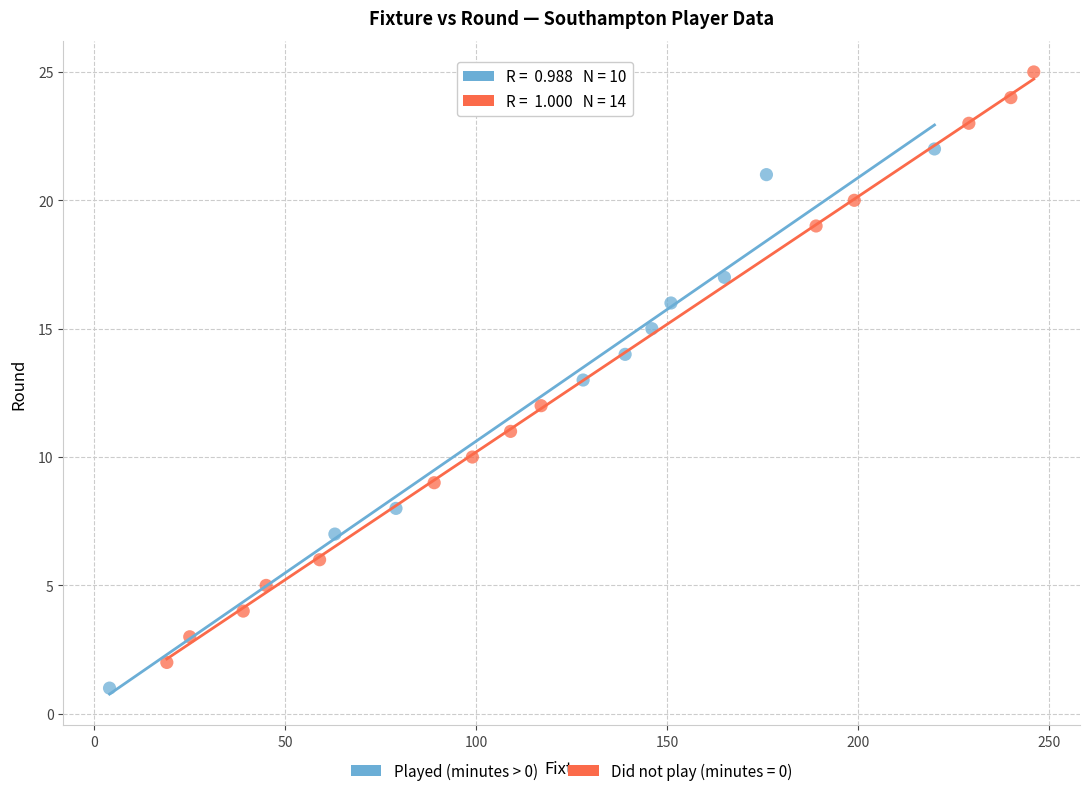

Which series has the largest Y range (max minus min)?

Did not play (minutes = 0)